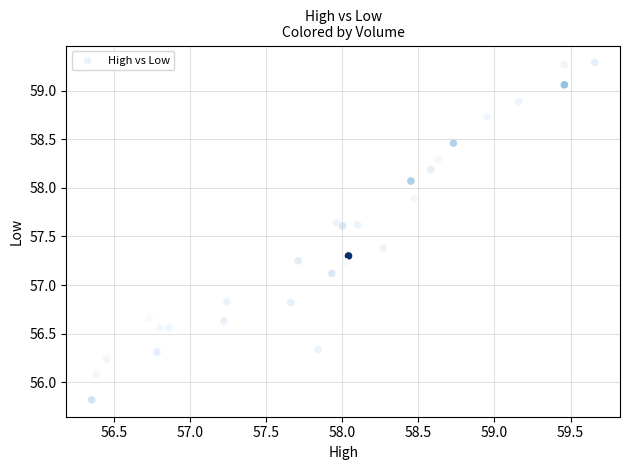

What is the range of Y values (max minus min)?

3.5